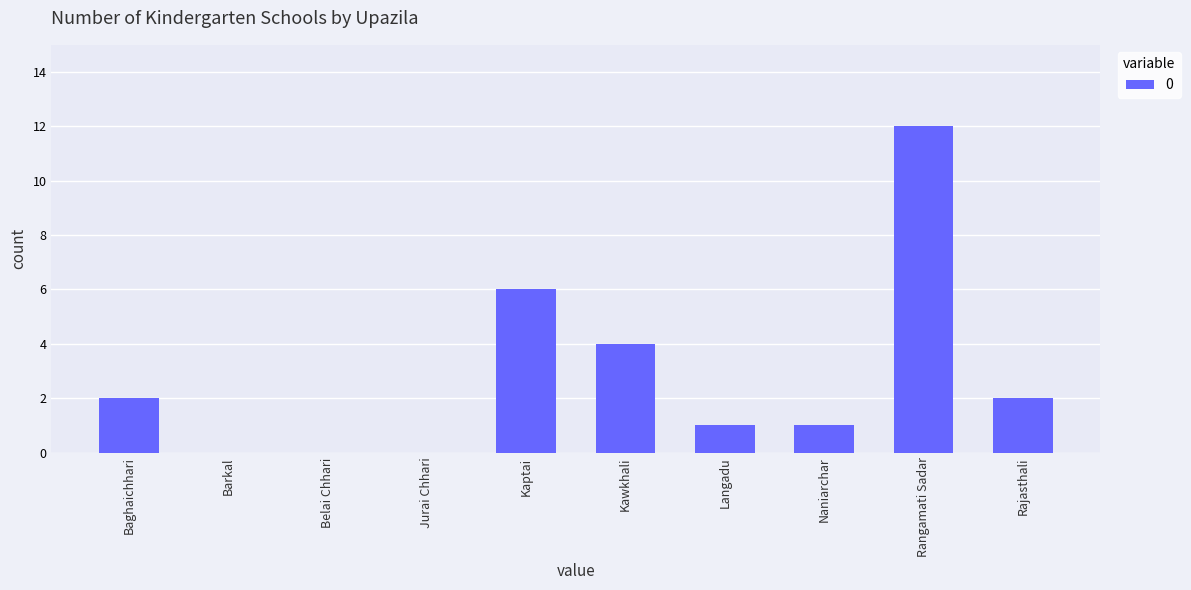

The chart shows a value of 12 at Rangamati Sadar. True or false?

True